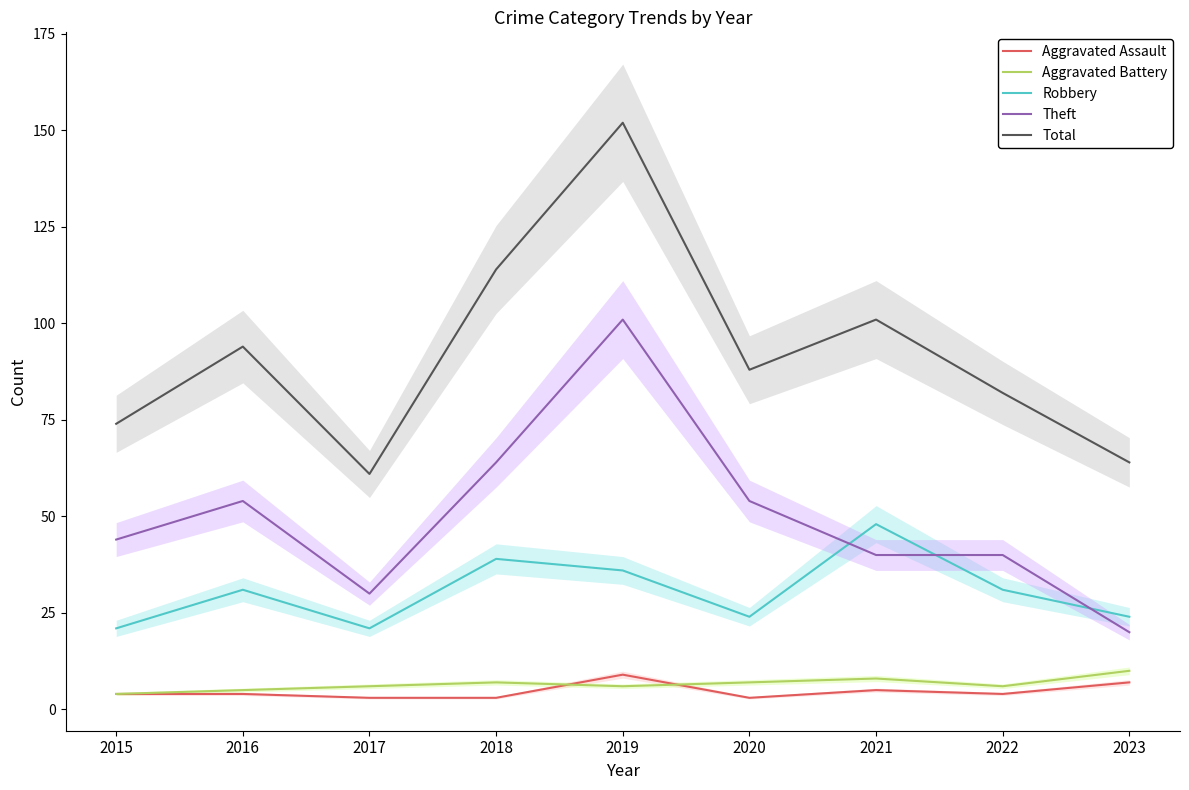

What is the maximum value shown in the chart?

152